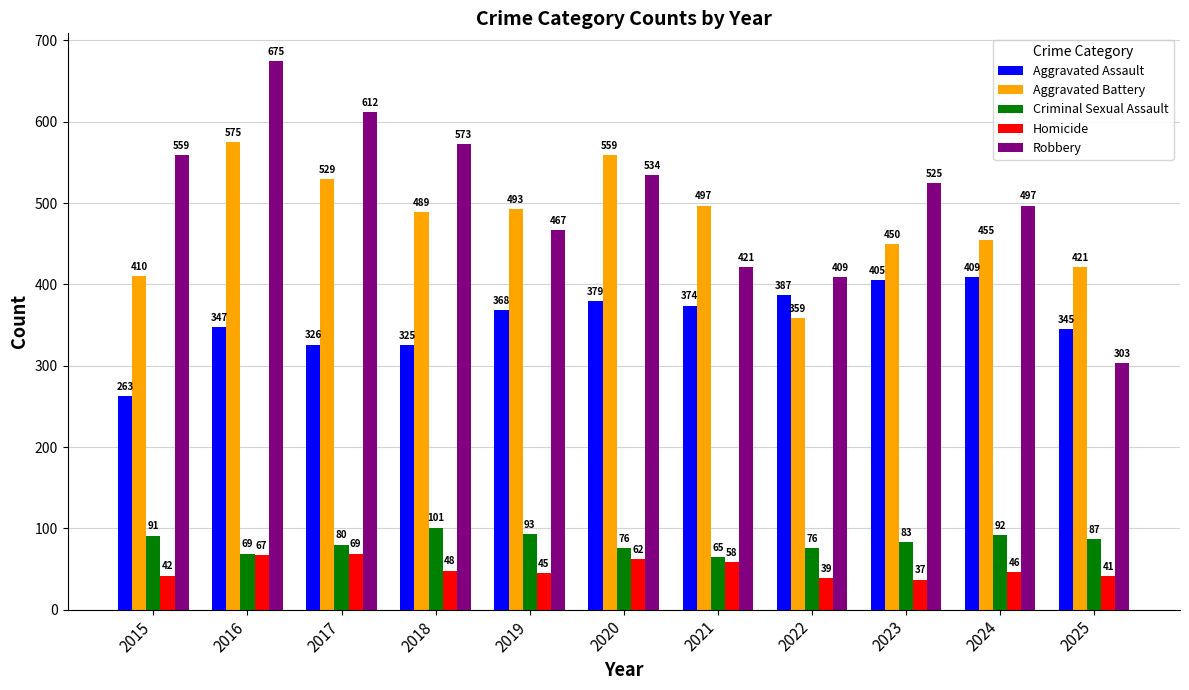

Does the chart contain any negative values?

No